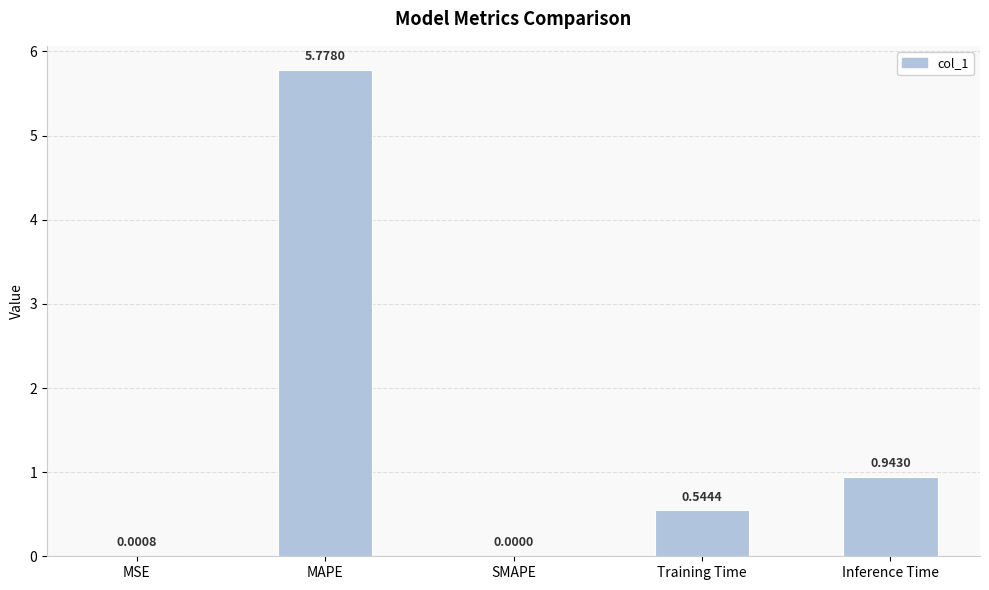

What is the sum of all values?

7.3